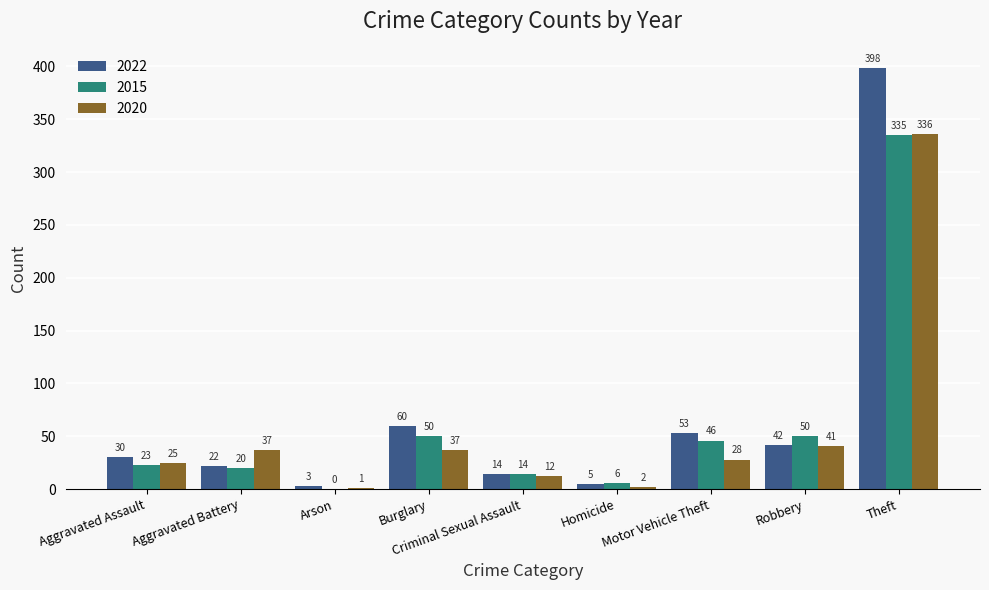

What is the maximum value for 2020?

336